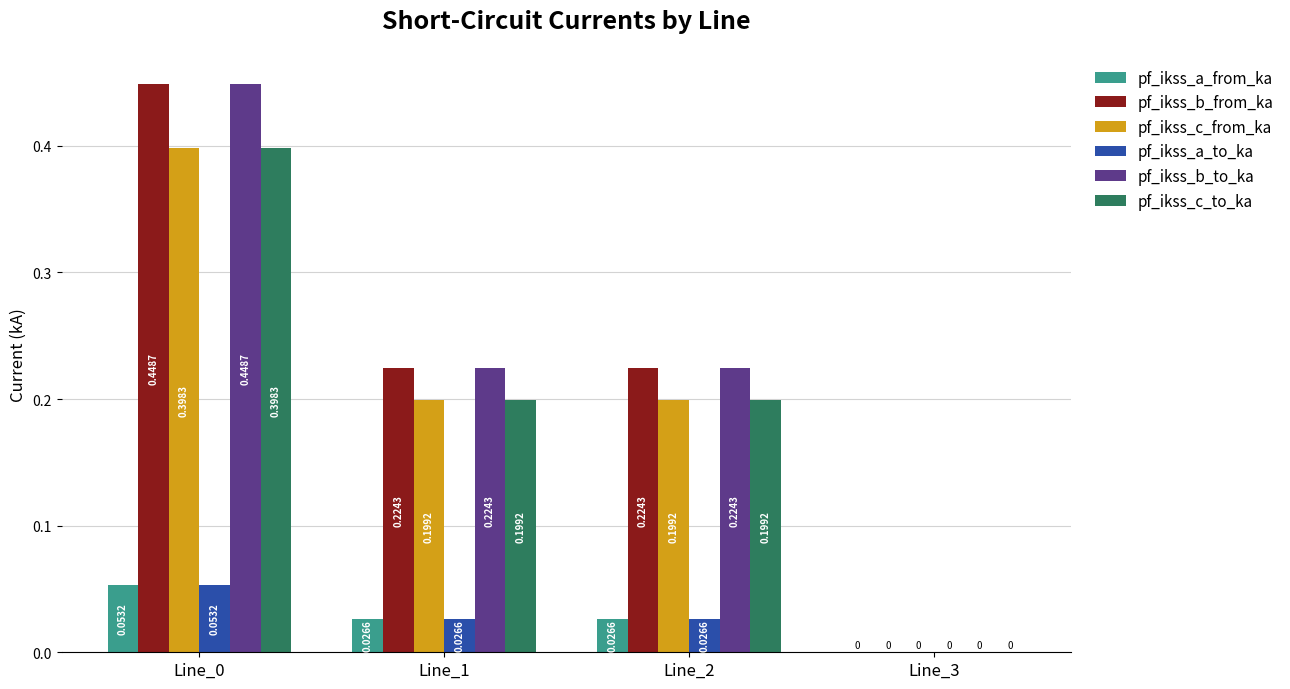

What is the total value across all series at Line_0?

1.8